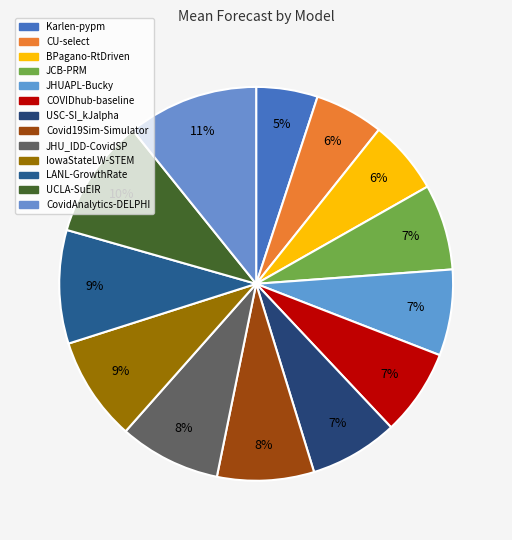

Is CovidAnalytics-DELPHI the majority of the pie?

No